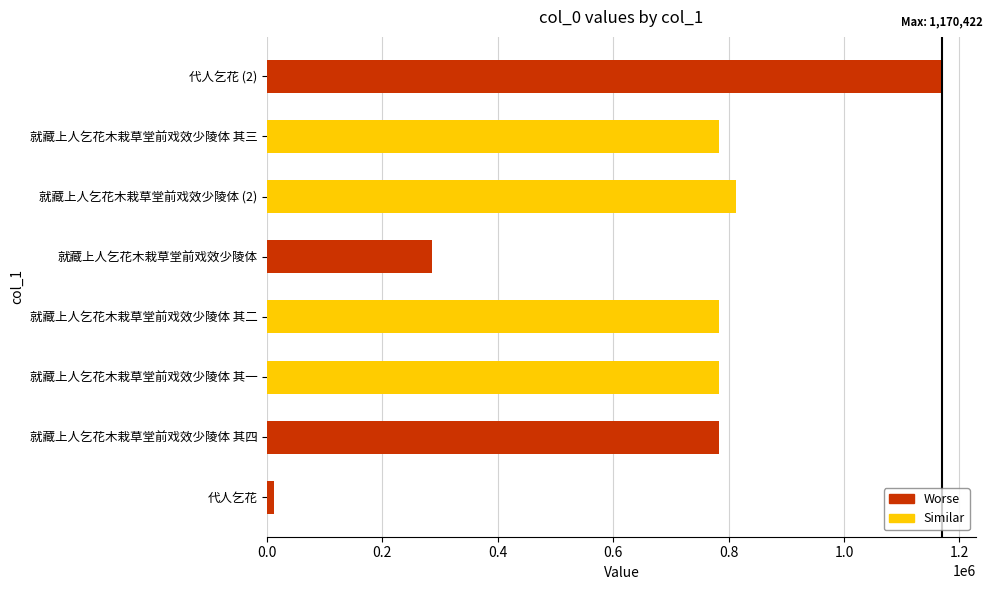

What is the difference between the second highest and second lowest values?

527148